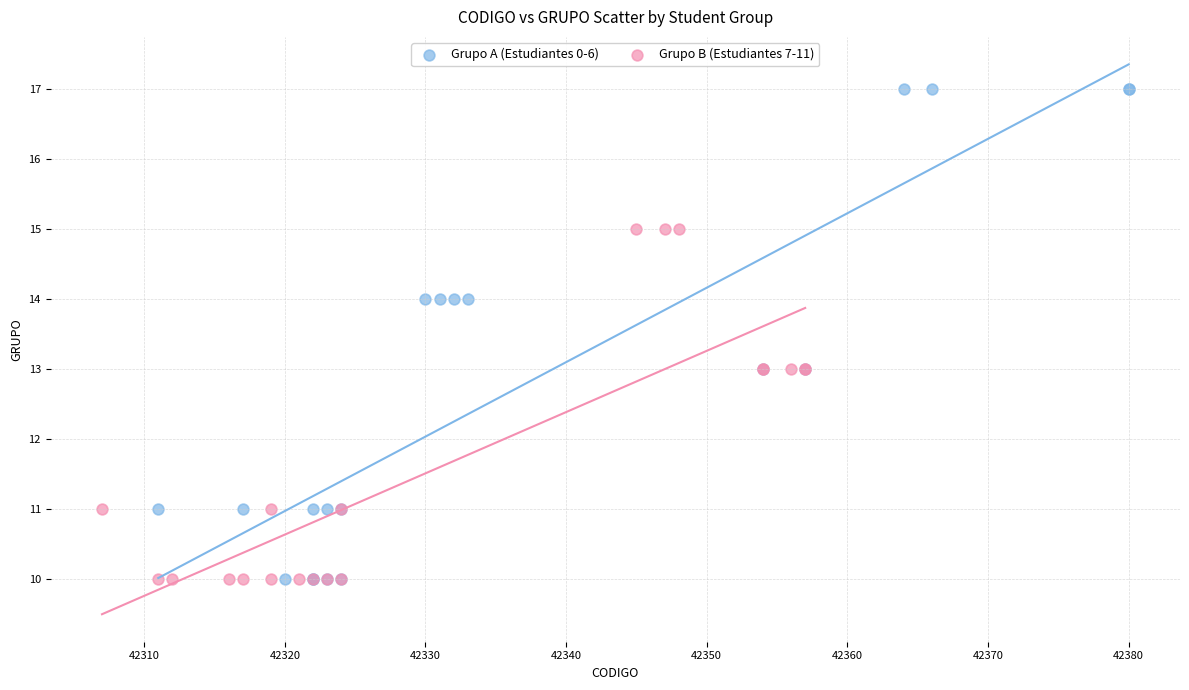

Which series has the largest Y range (max minus min)?

Grupo A (Estudiantes 0-6)